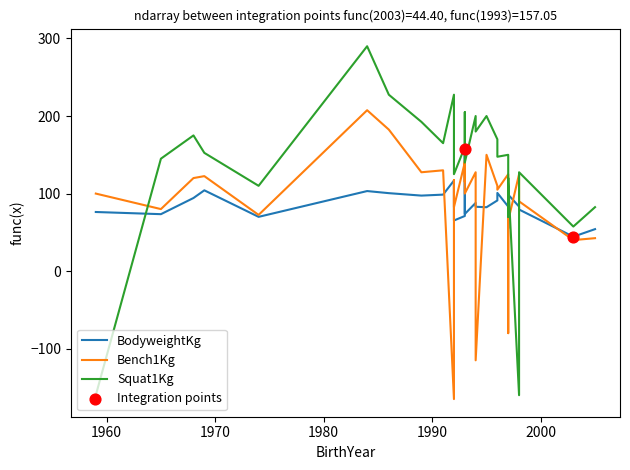

Which series reaches the maximum Y coordinate?

Squat1Kg